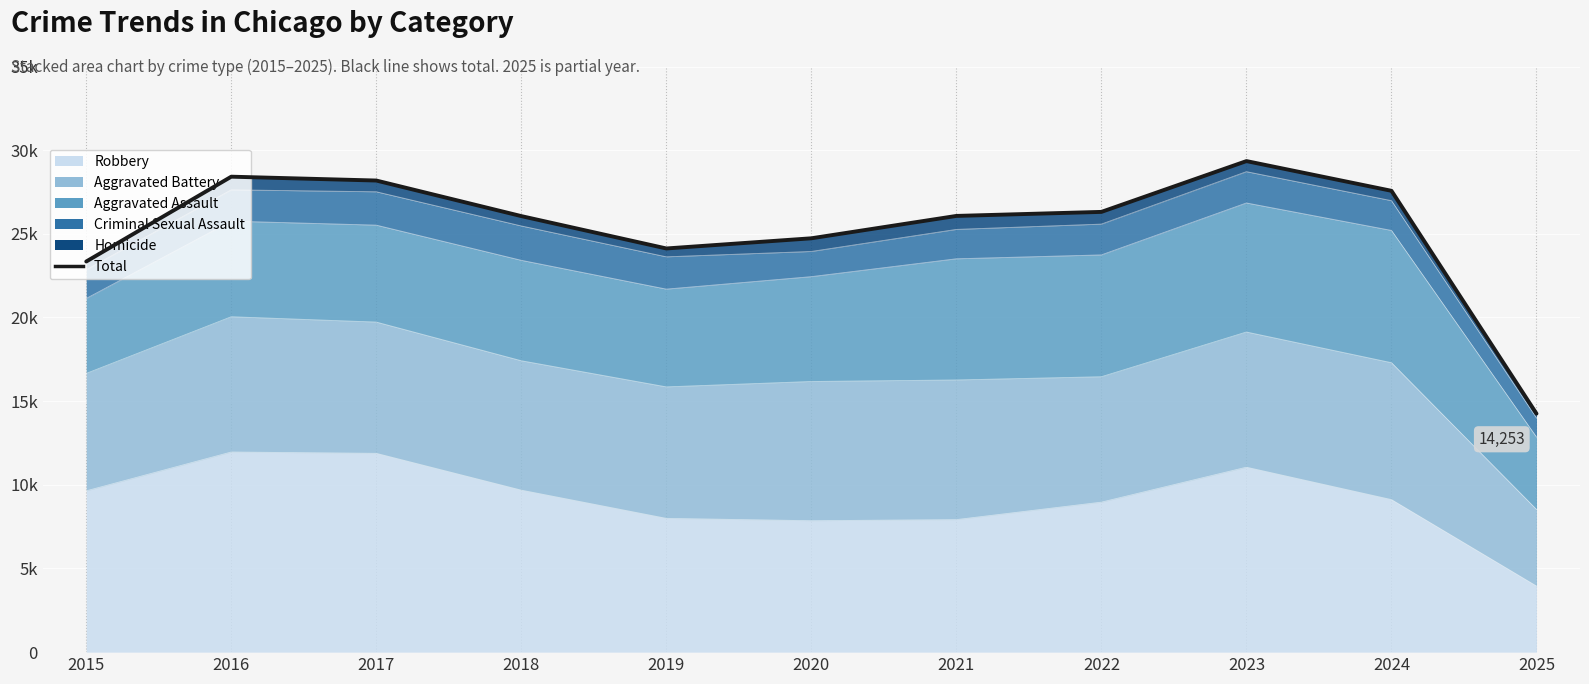

How many points are higher than both their immediate neighbors (excluding endpoints)?

2